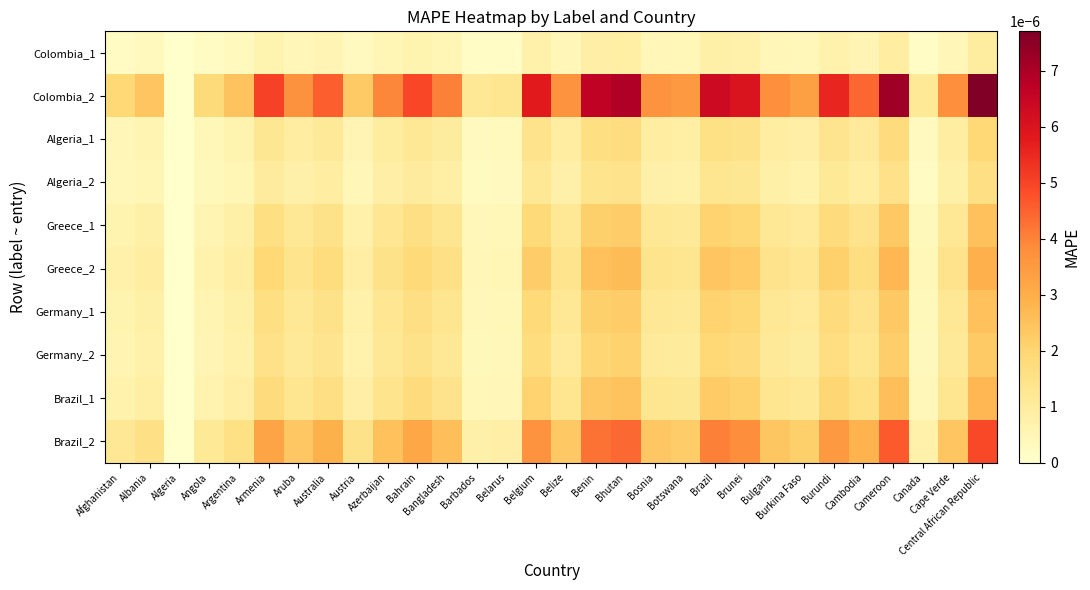

Rank the series by their maximum value, from lowest to highest.

Colombia_1, Algeria_2, Algeria_1, Germany_2, Germany_1, Greece_1, Brazil_1, Greece_2, Brazil_2, Colombia_2